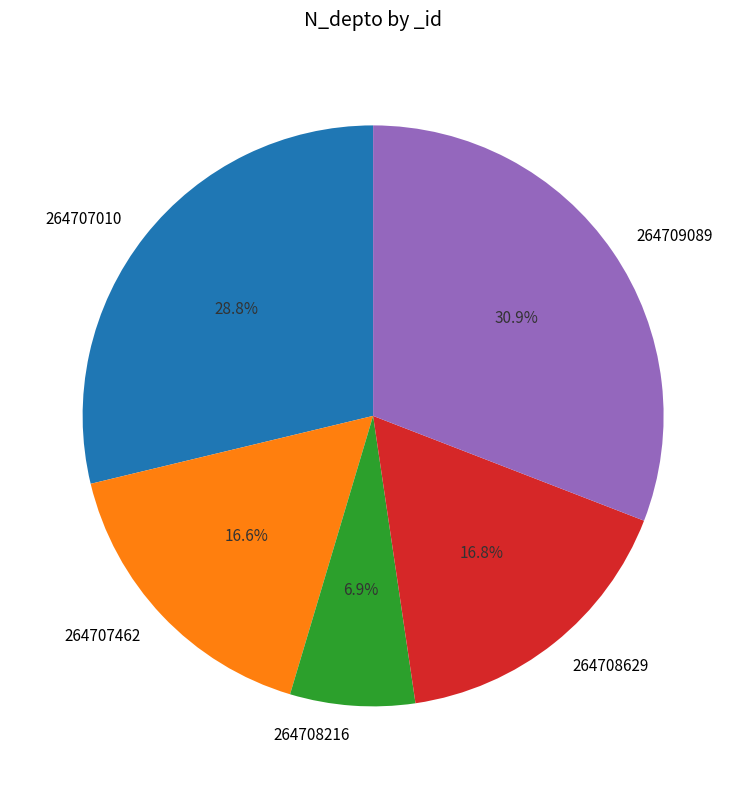

Is it true that 264708216 is 1% of the pie?

False